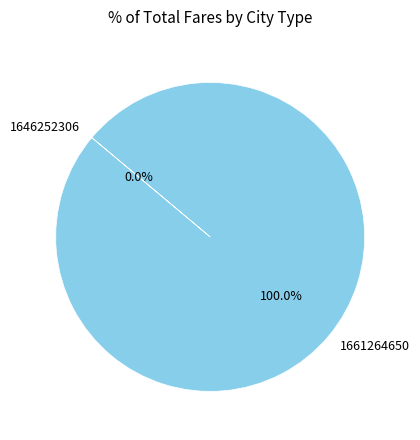

What is the smallest slice in the pie chart?

1646252306